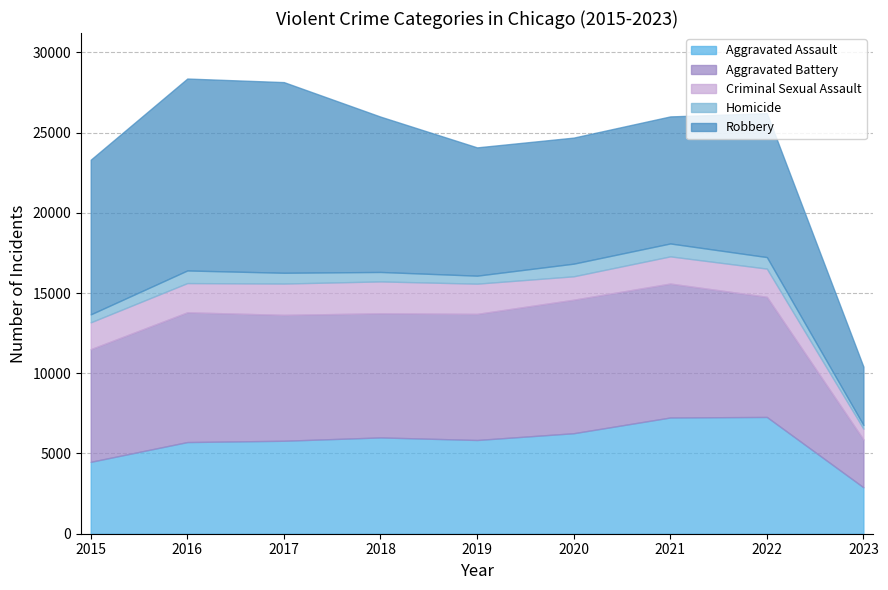

Between 2018 and 2022, which is larger?

2022